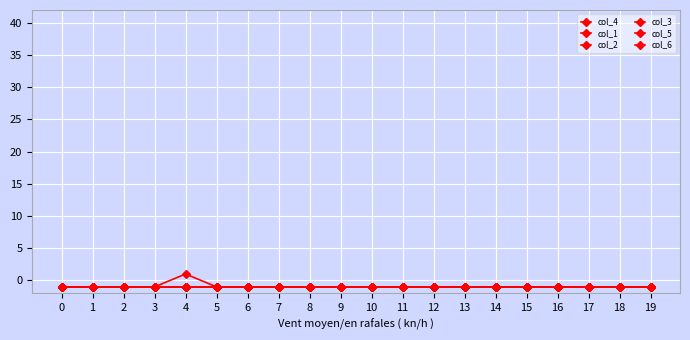

Does the chart have visible grid lines?

Yes